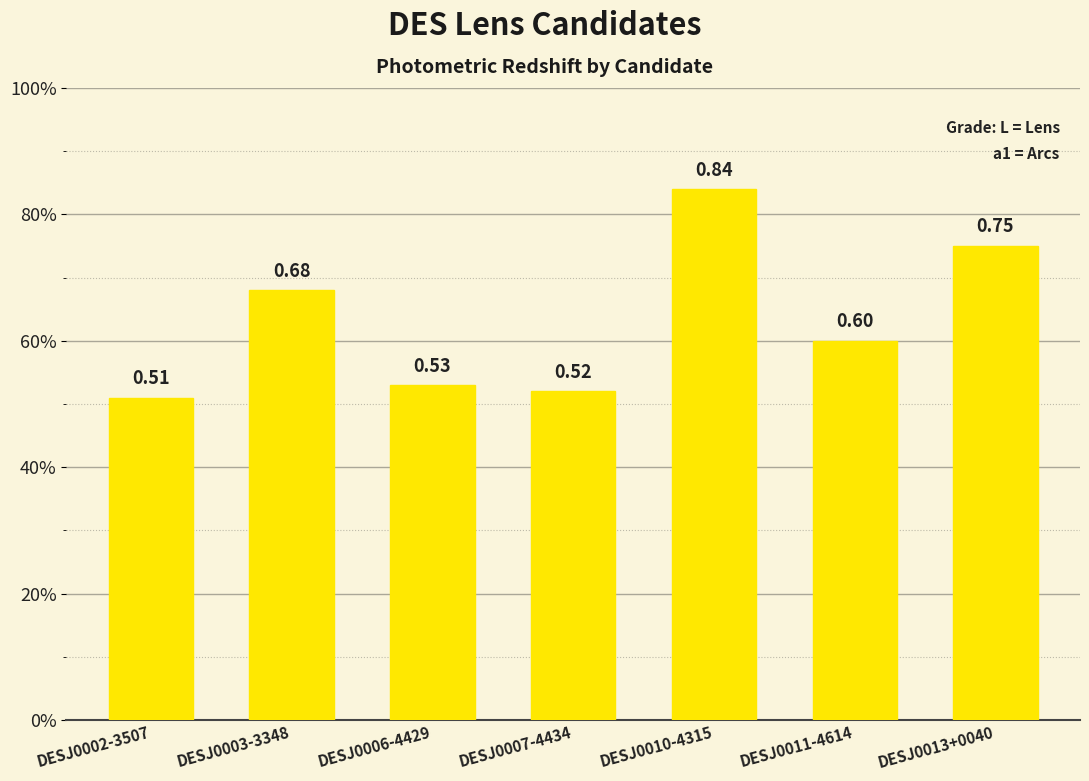

What is the difference between the maximum and minimum values?

0.3